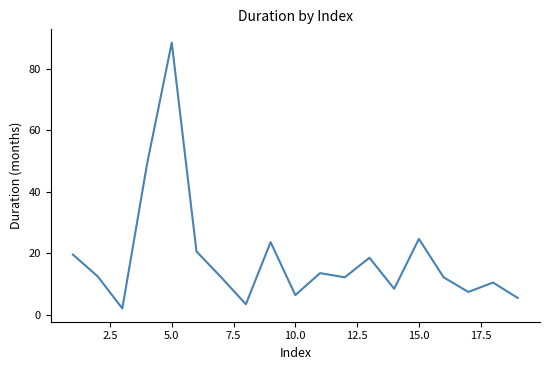

What is the difference between the maximum and minimum values?

86.6